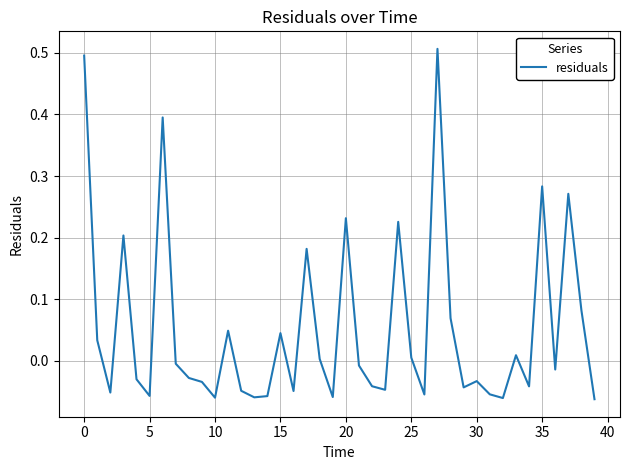

True or false: the data shows 0.0 at 25.

True